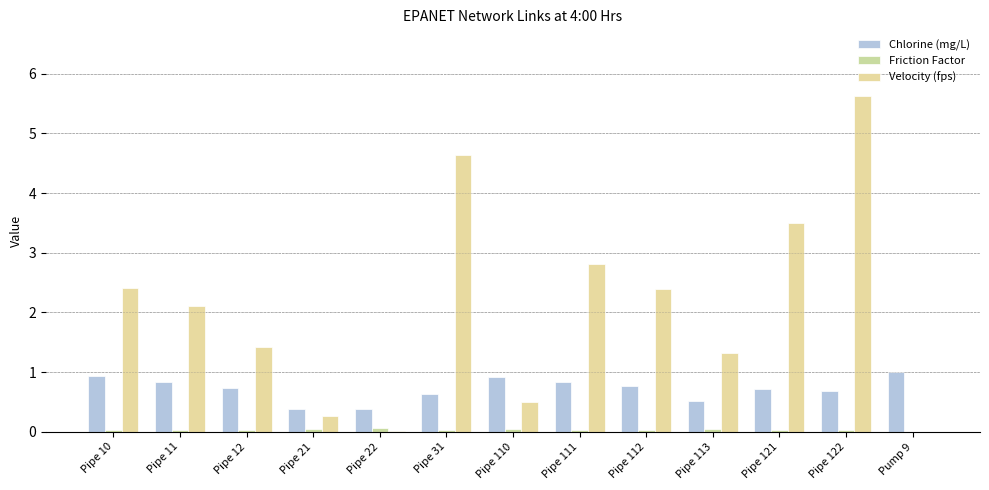

How many groups of bars are there?

13